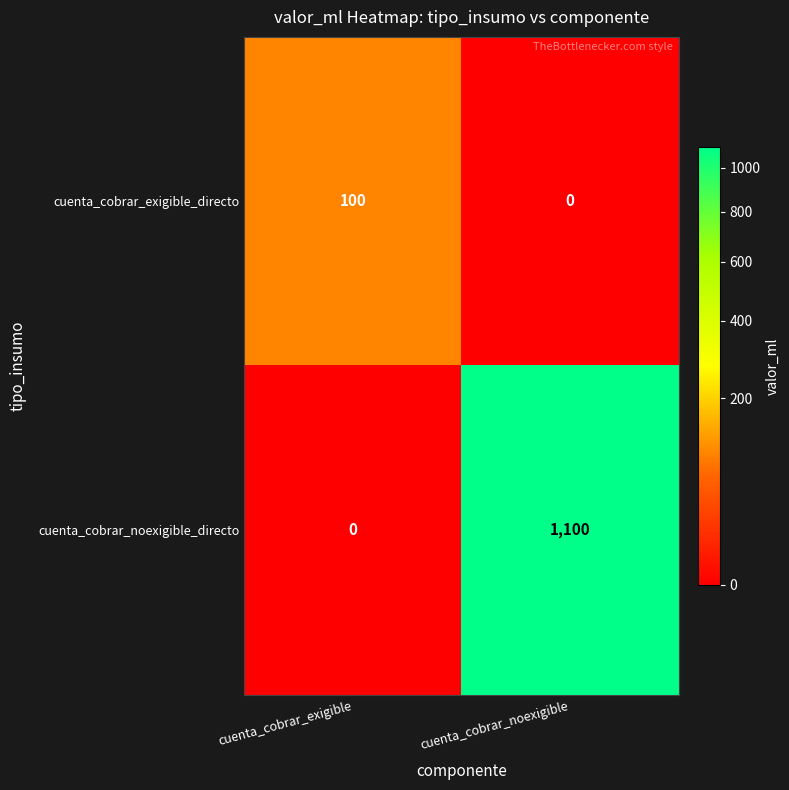

Which label corresponds to the largest value in the chart?

cuenta_cobrar_noexigible